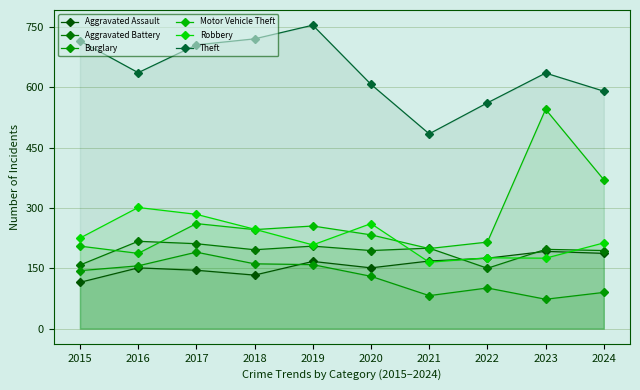

Read the Aggravated Battery value at 2023, to the nearest 10.

200